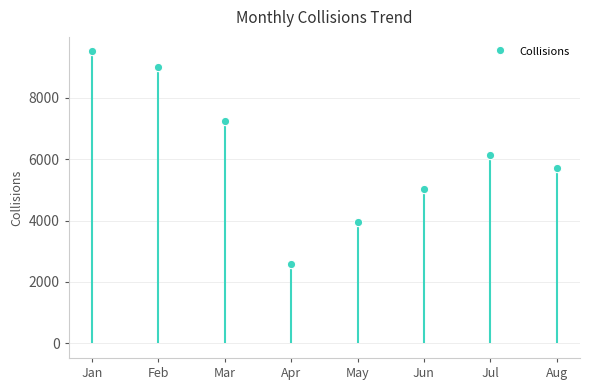

Reading left to right, what are all the values shown in this chart?

9506	8986	7241	2598	3953	5012	6128	5716